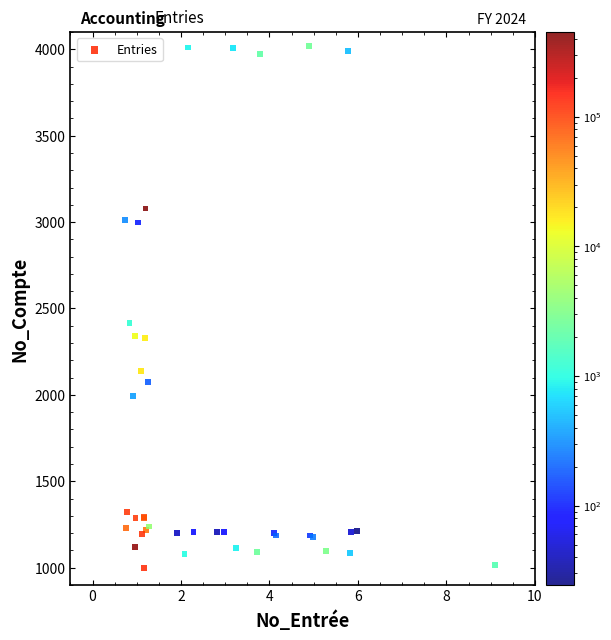

What Y value in the scatter plot is closest to 2508?

2416.8